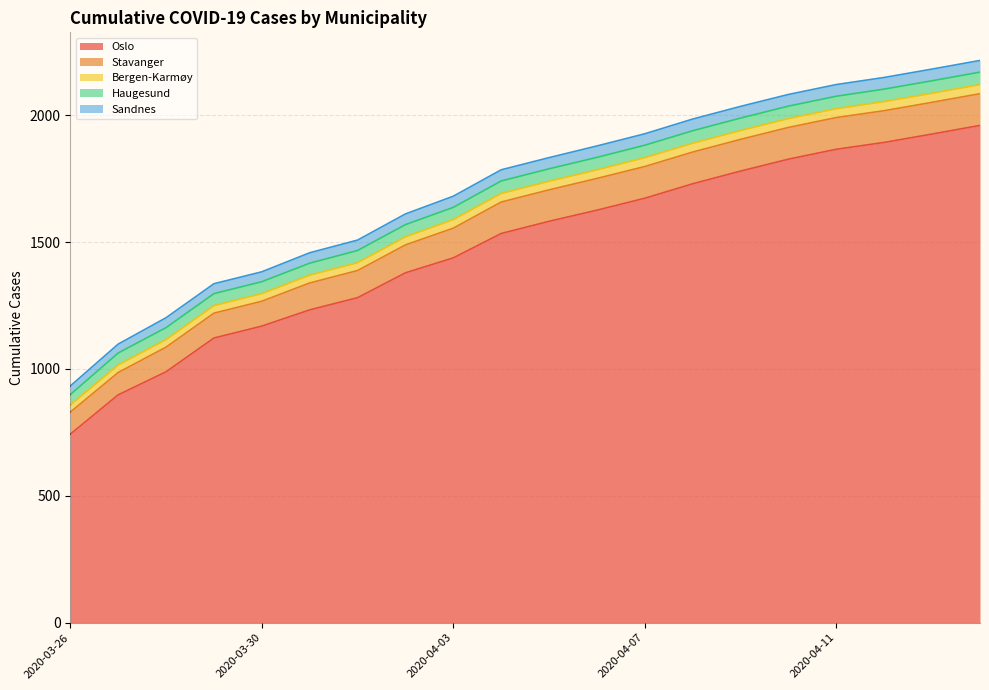

What is the label of the 4th point from the left?

2020-03-29